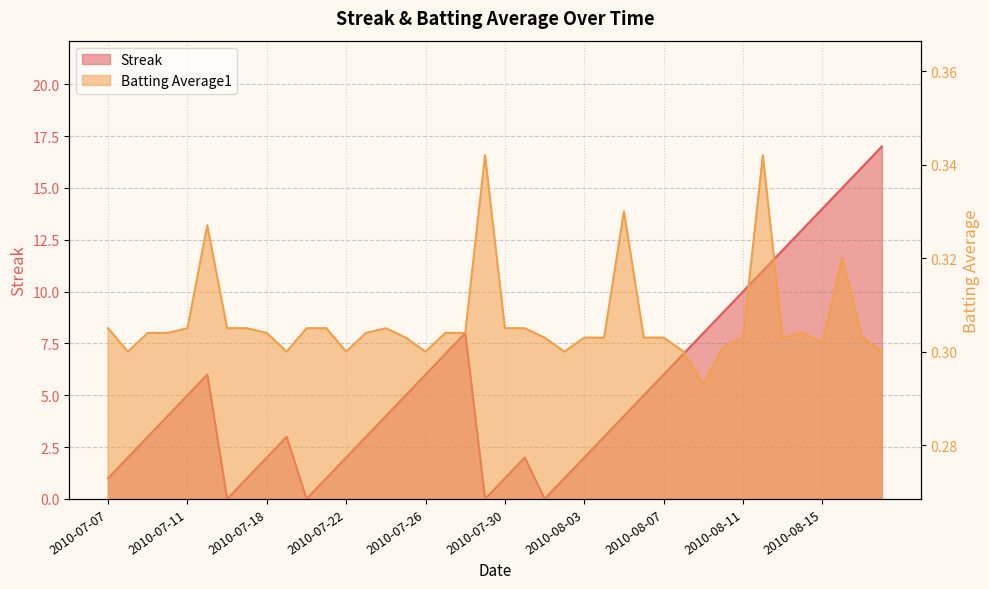

True or false: Streak has a value of 2.0 at 2010-08-03.

True